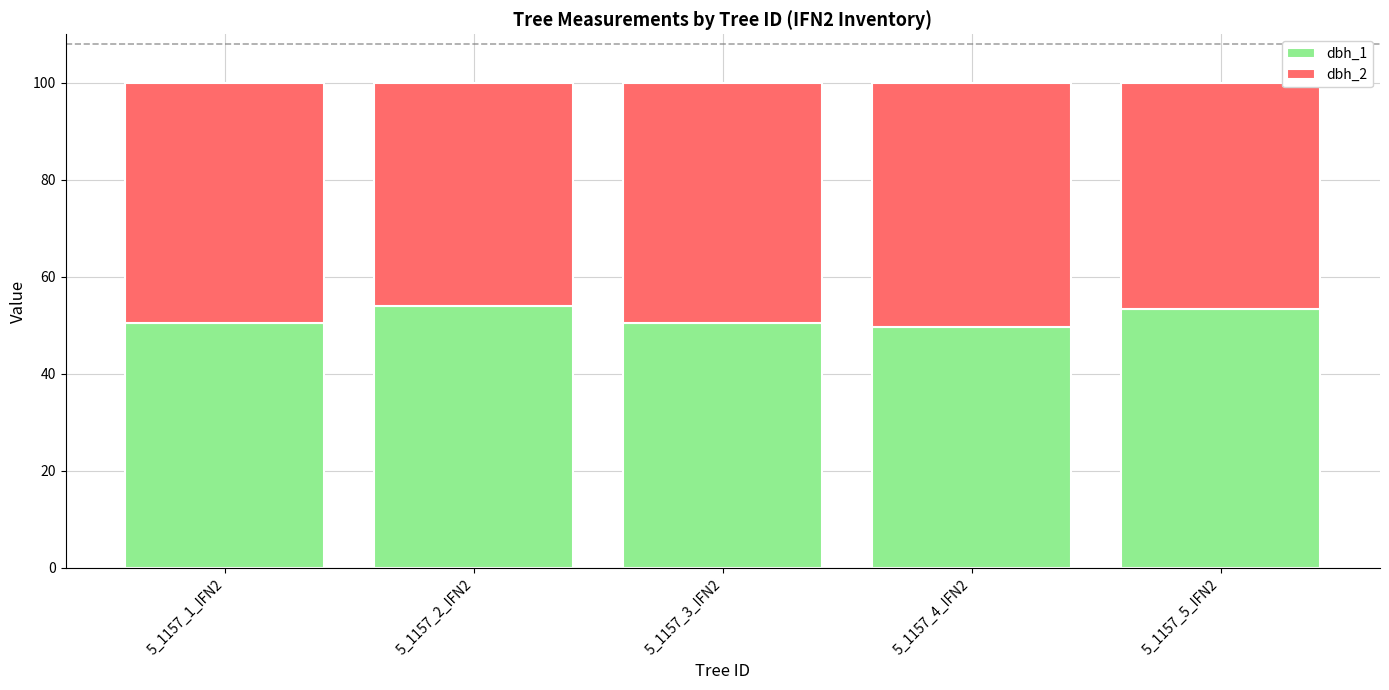

What is the highest value of the dbh_1 series?

53.9